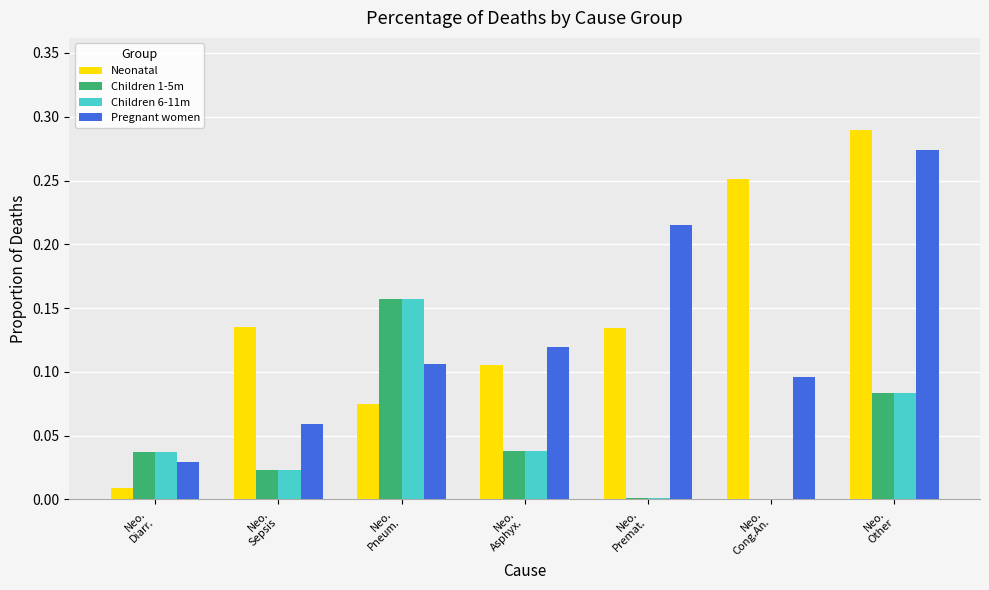

What is the sum of all Neonatal values?

1.0